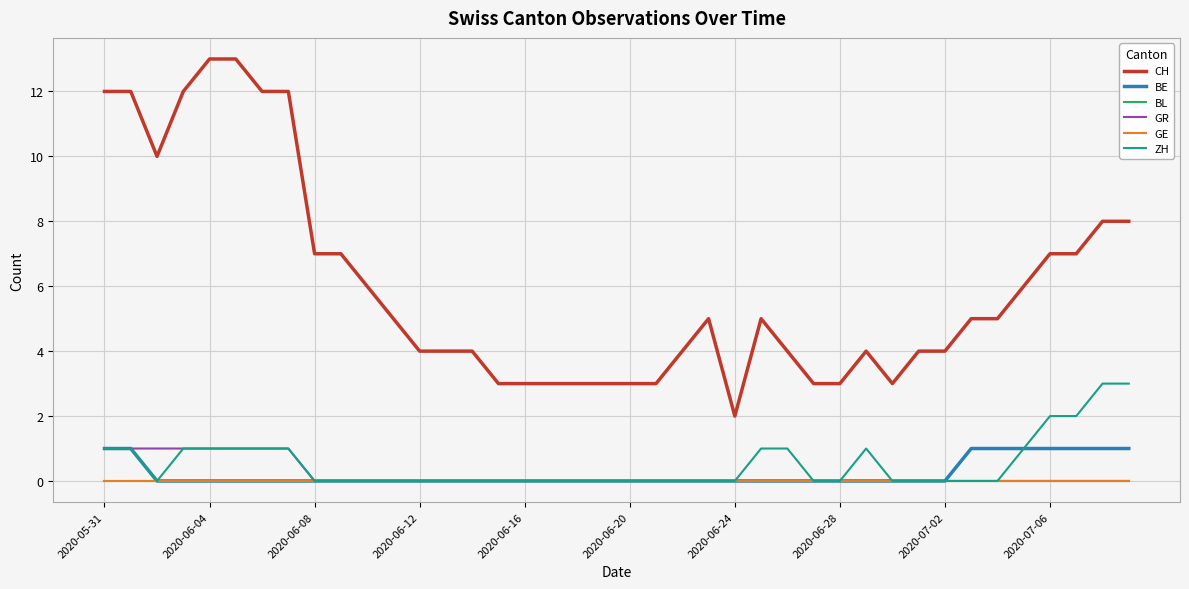

At which category is the sum across all series the highest?

2020-05-31